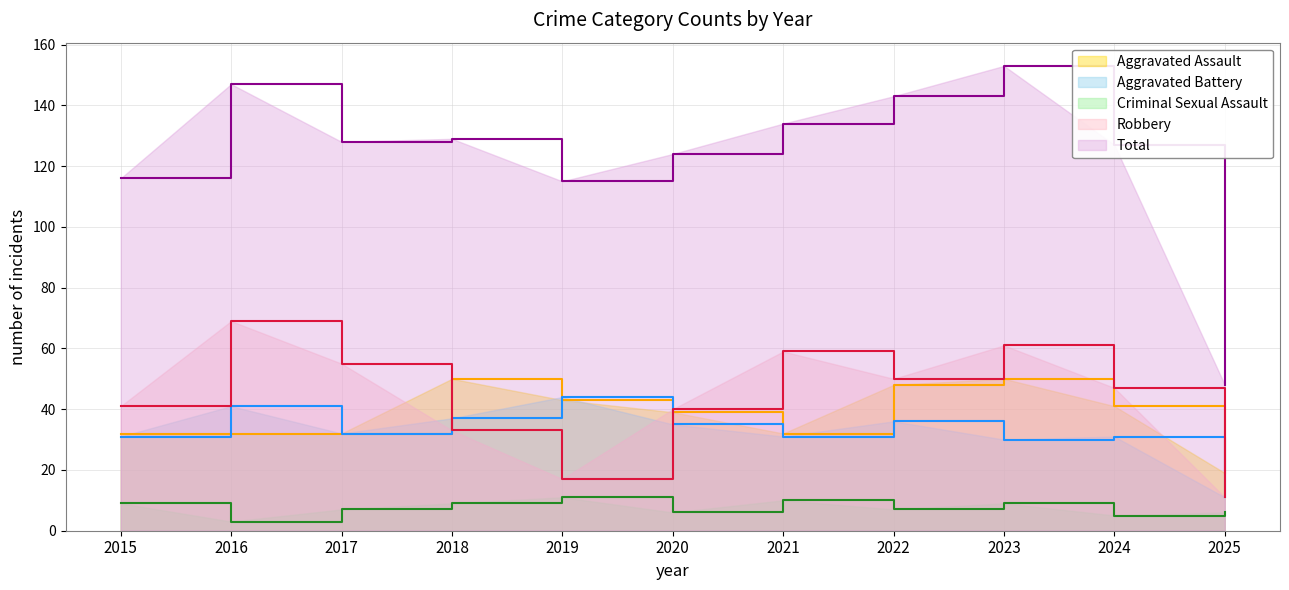

How many Criminal Sexual Assault values are between 6 and 9?

7